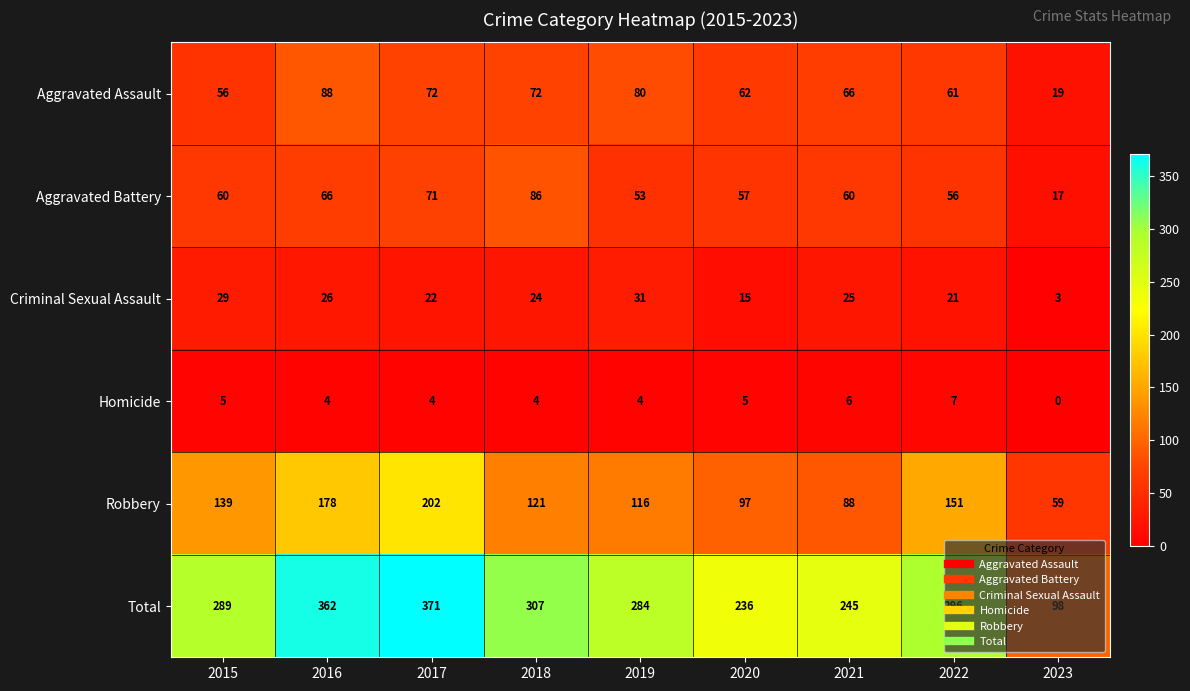

Which series has the largest range (max minus min)?

Total